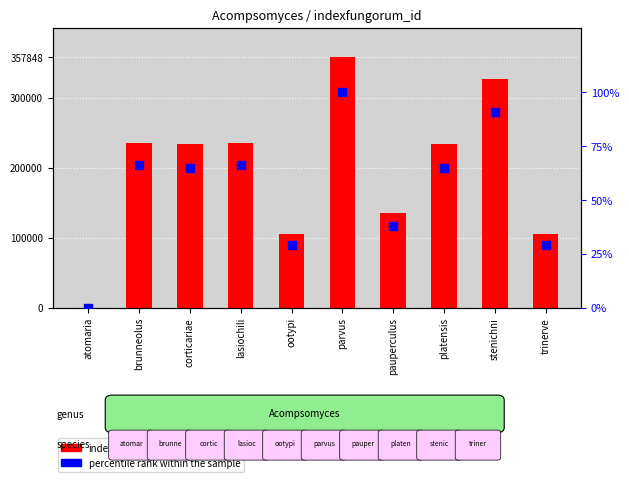

Is the value of indexfungorum_id at trinerve greater than the value of percentile rank within the sample at parvus?

Yes